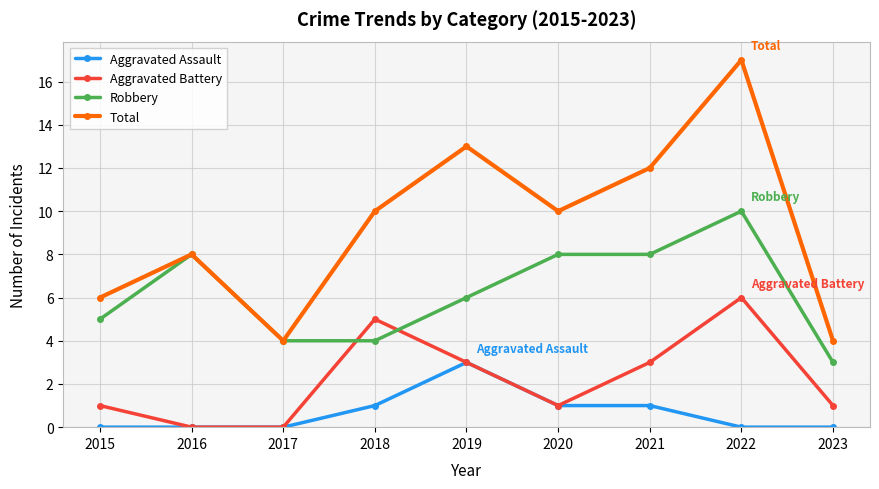

Between 2017 and 2022, which series saw the biggest shift?

Total